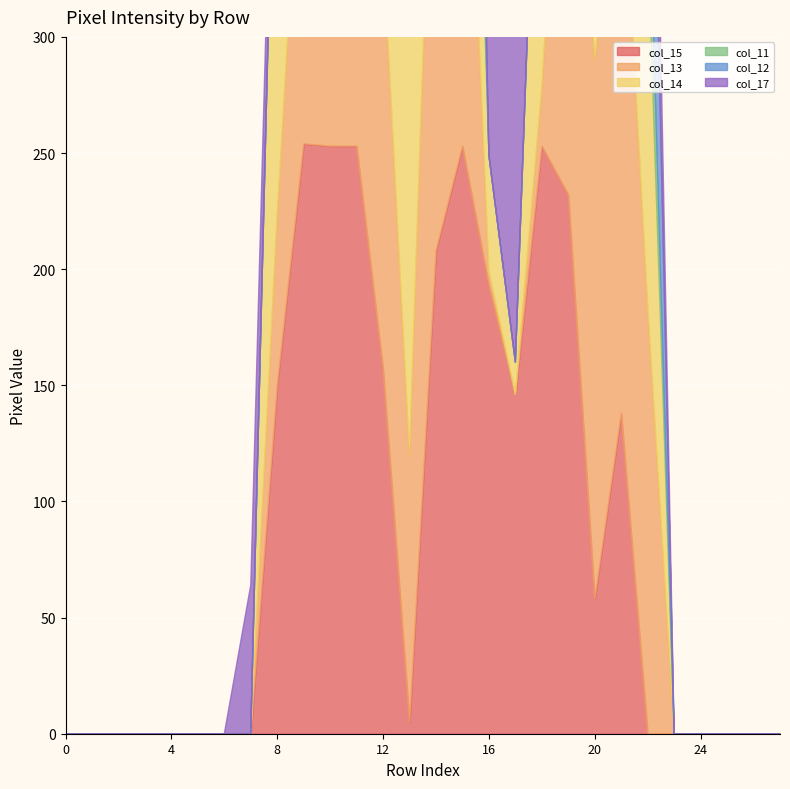

In col_11, how many points are lower than both neighbors (excluding endpoints)?

1